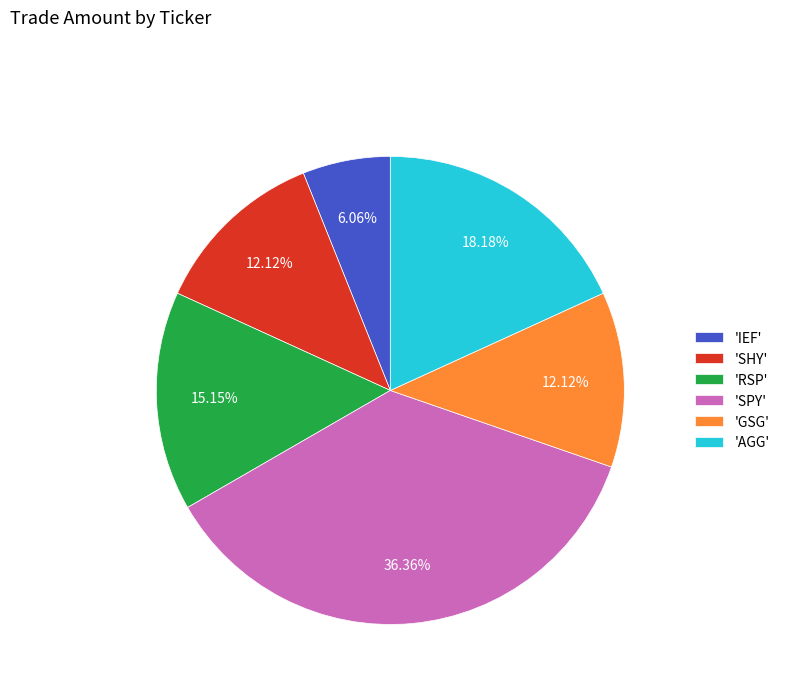

Does any single category account for the majority?

No